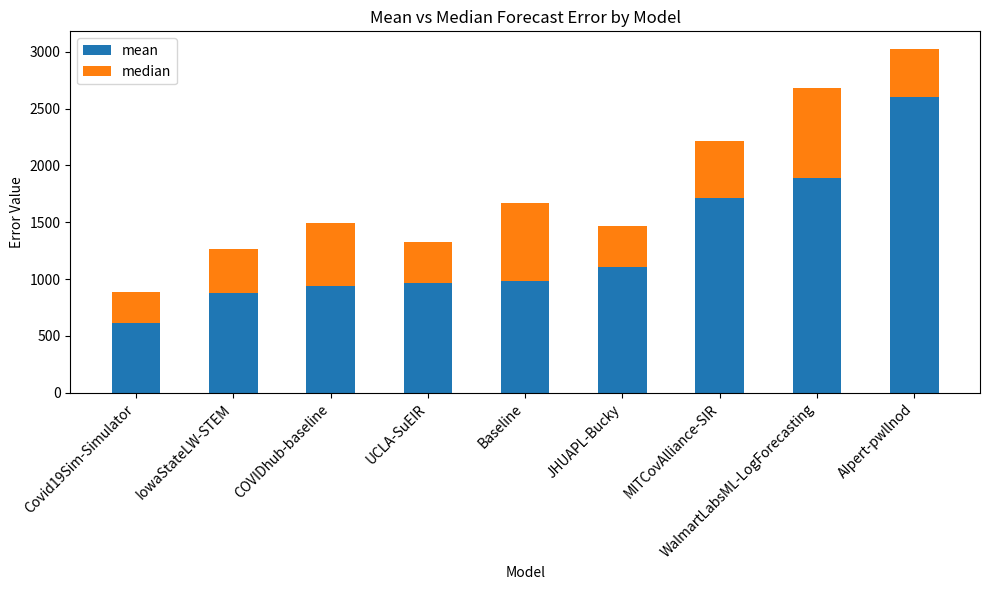

What is the lowest value of the mean series?

610.0